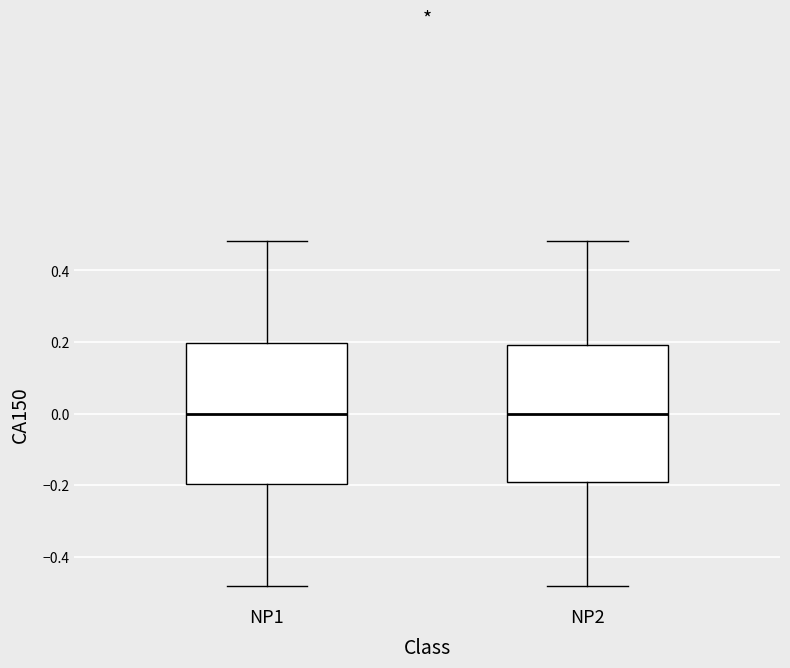

Where is the lower edge of the box for NP2 on the y-axis? The values are not printed on the chart, so give them approximately, as read against the axis.

-0.20